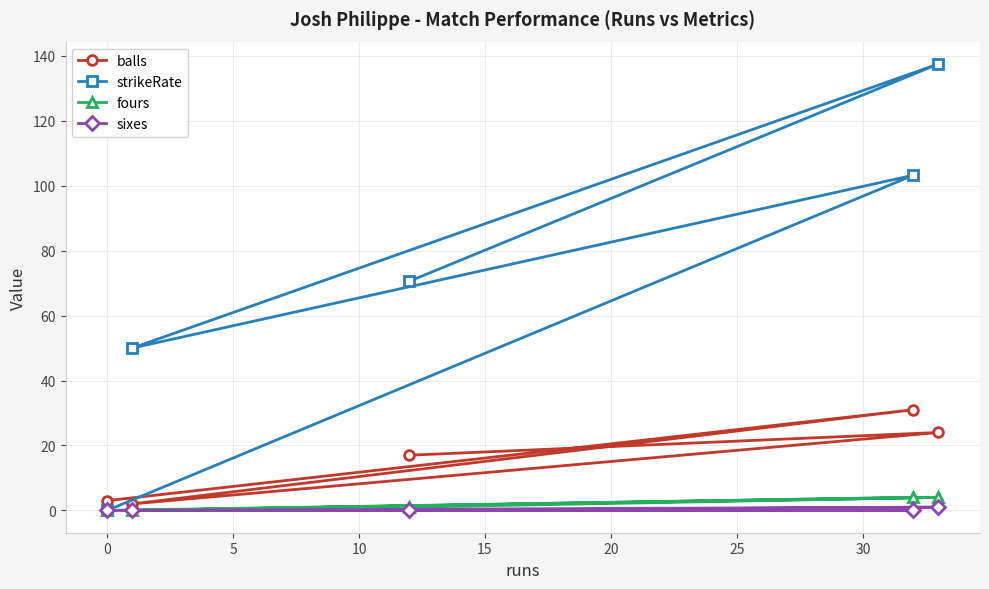

What are all the series names shown in the legend?

balls, strikeRate, fours, sixes